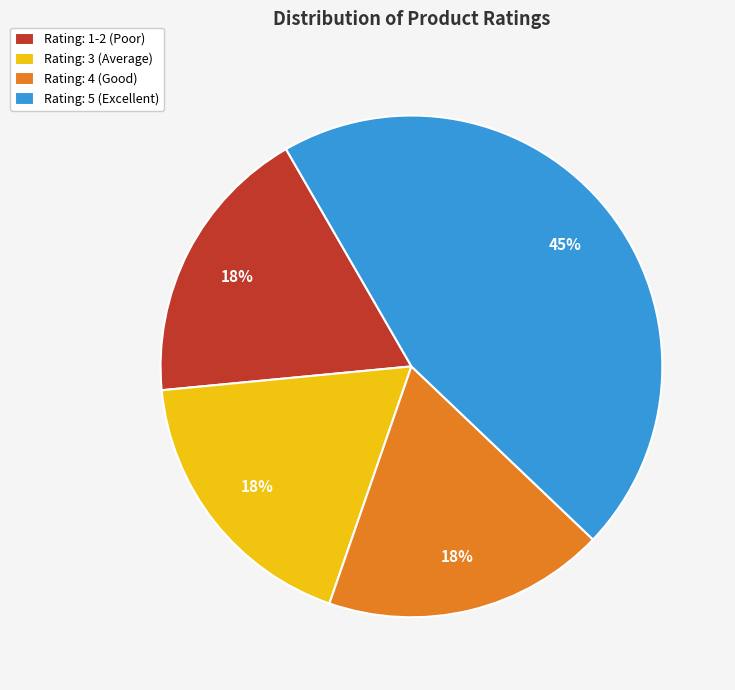

Is it true that Rating: 4 (Good) is 18% of the pie?

True